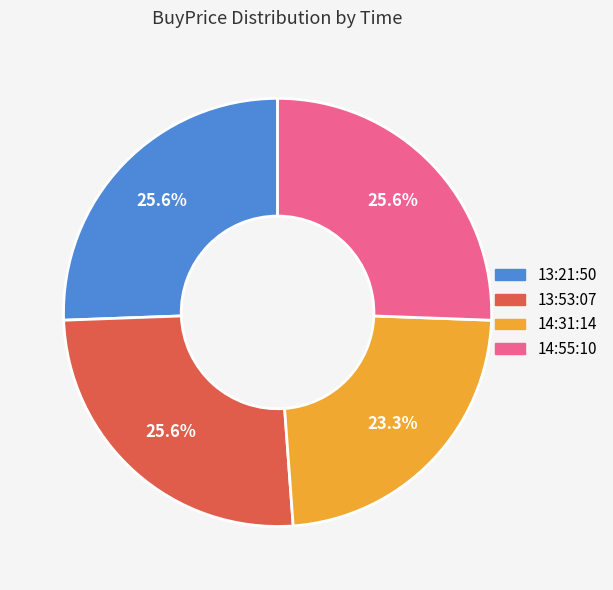

What is the smallest slice in the pie chart?

14:31:14